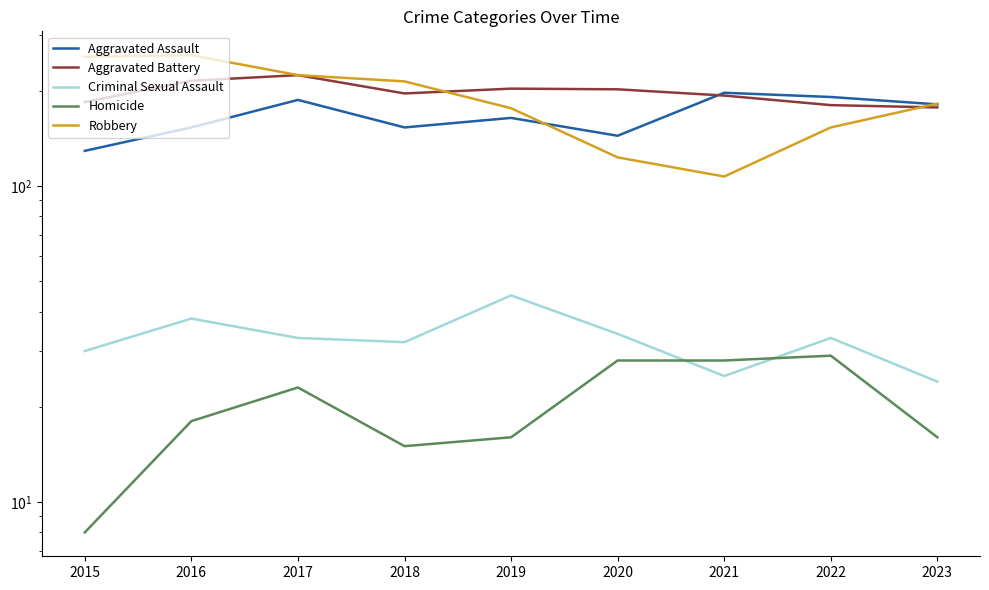

How many interior local valleys does the Homicide series have?

1